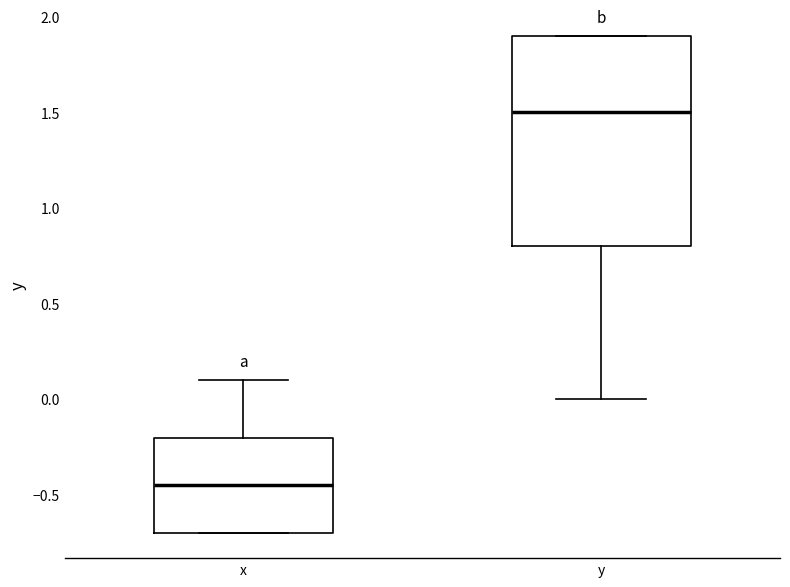

Reading left to right, read every box against the y-axis: the position of its median line, the range the box covers, and the ends of its whiskers. The values are not printed on the chart, so give them approximately, as read against the axis.

x: median -0.45, box -0.70 to -0.20, whiskers -0.70 to 0.10
y: median 1.50, box 0.80 to 1.90, whiskers 0.00 to 1.90